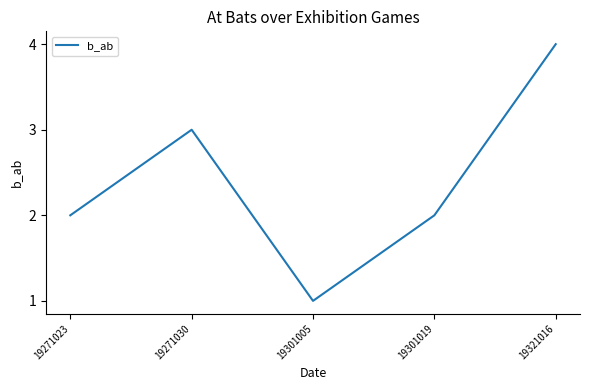

Which category has the lowest value across all series?

19301005